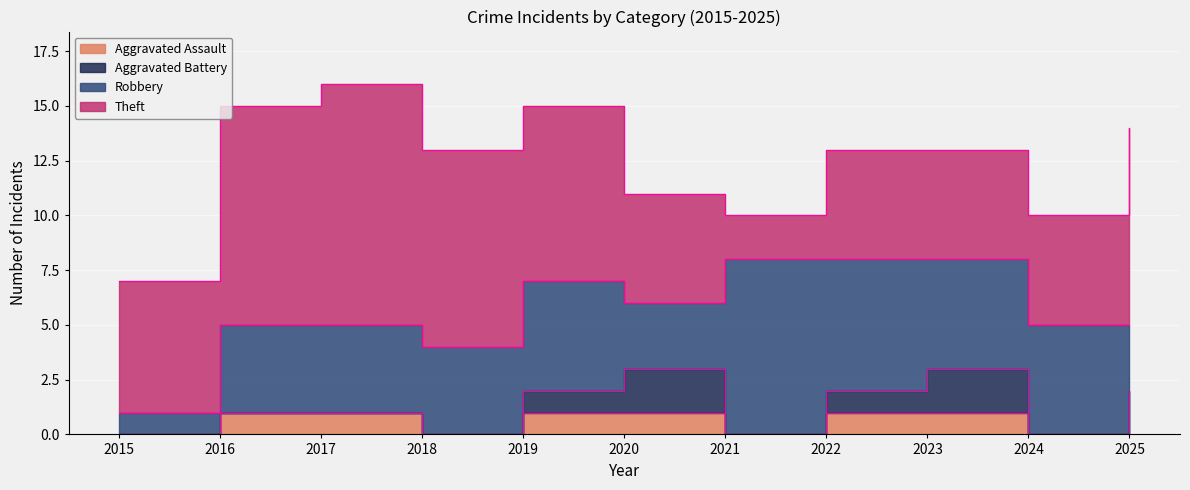

Reading right to left, what are all the values shown in this chart?

Aggravated Assault: 0	0	1	1	0	1	1	0	1	1	0
Aggravated Battery: 2	0	2	1	0	2	1	0	0	0	0
Robbery: 3	5	5	6	8	3	5	4	4	4	1
Theft: 9	5	5	5	2	5	8	9	11	10	6